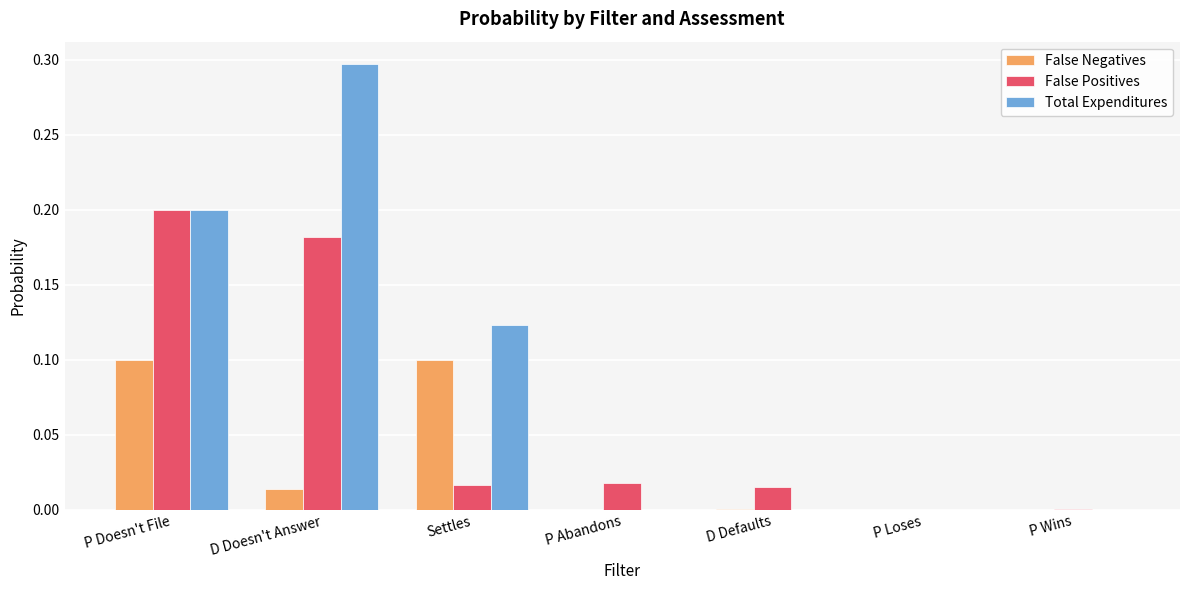

How many data points does each series have?

7